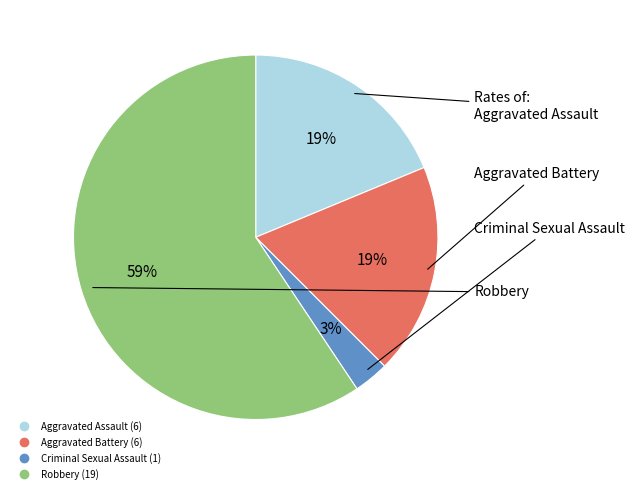

Combined, do Aggravated Assault and Aggravated Battery account for over 50%?

No